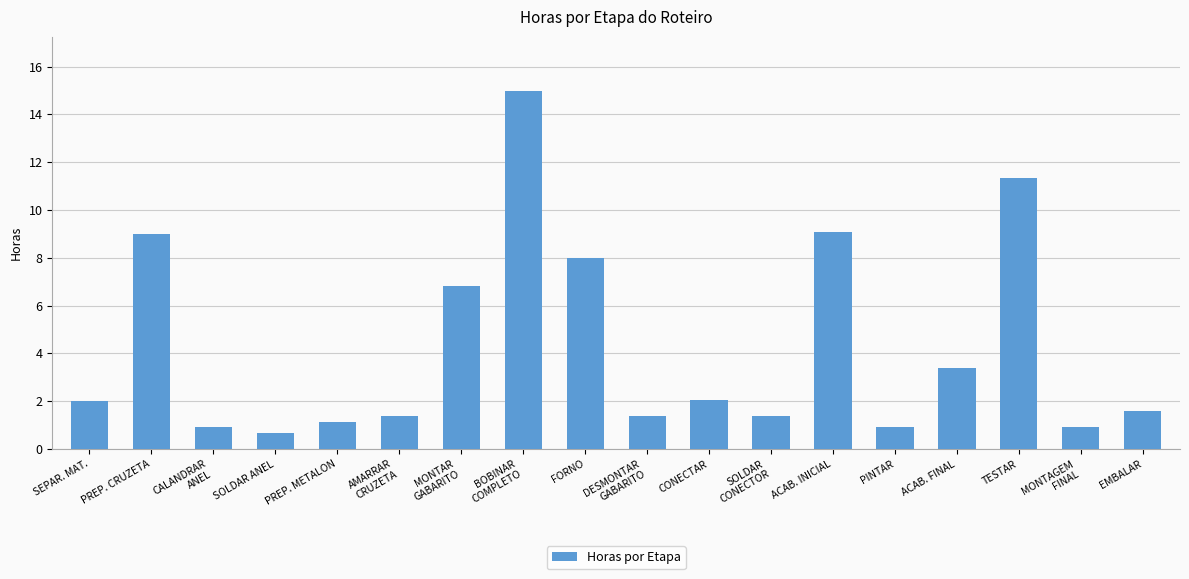

At which category does the chart reach its minimum across all series?

SOLDAR ANEL